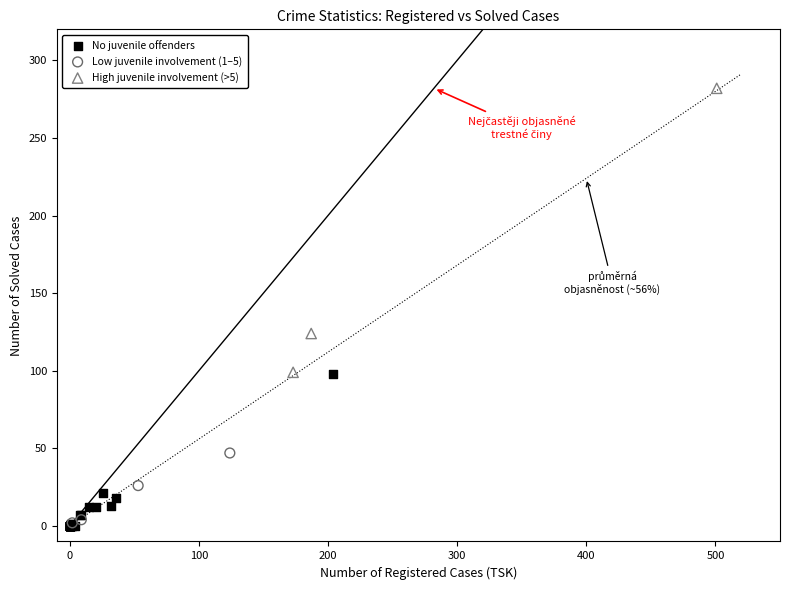

Which series has the widest spread of Y values?

High juvenile involvement (>5)